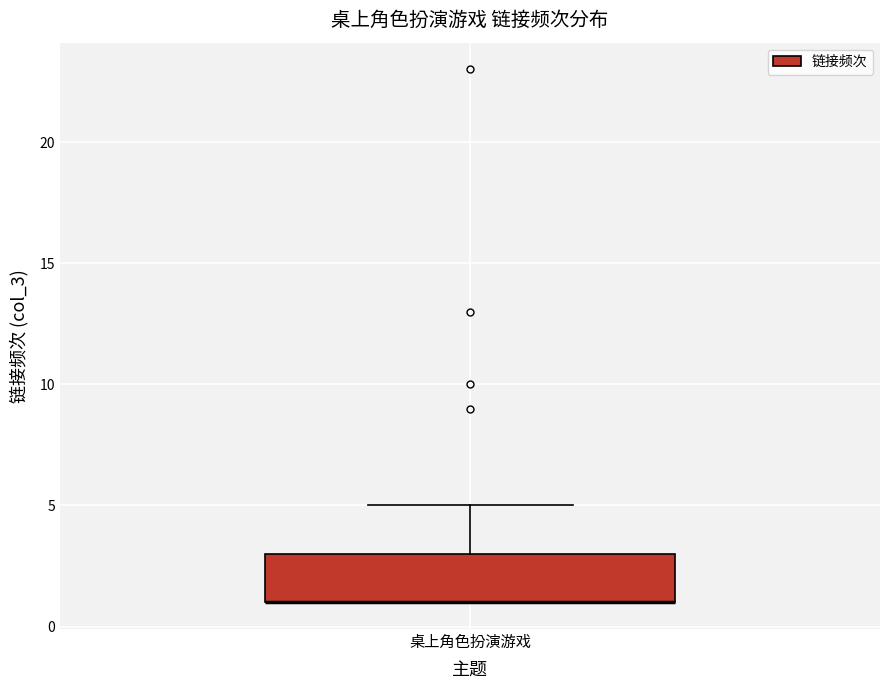

Transcribe this box plot: give where the median line is, the range the box spans, and where the two whiskers end, as read against the y-axis. The values are not printed on the chart, so give them approximately, as read against the axis.

median 1 (drawn on the box's lower edge), box 1 to 3, whiskers 1 to 5